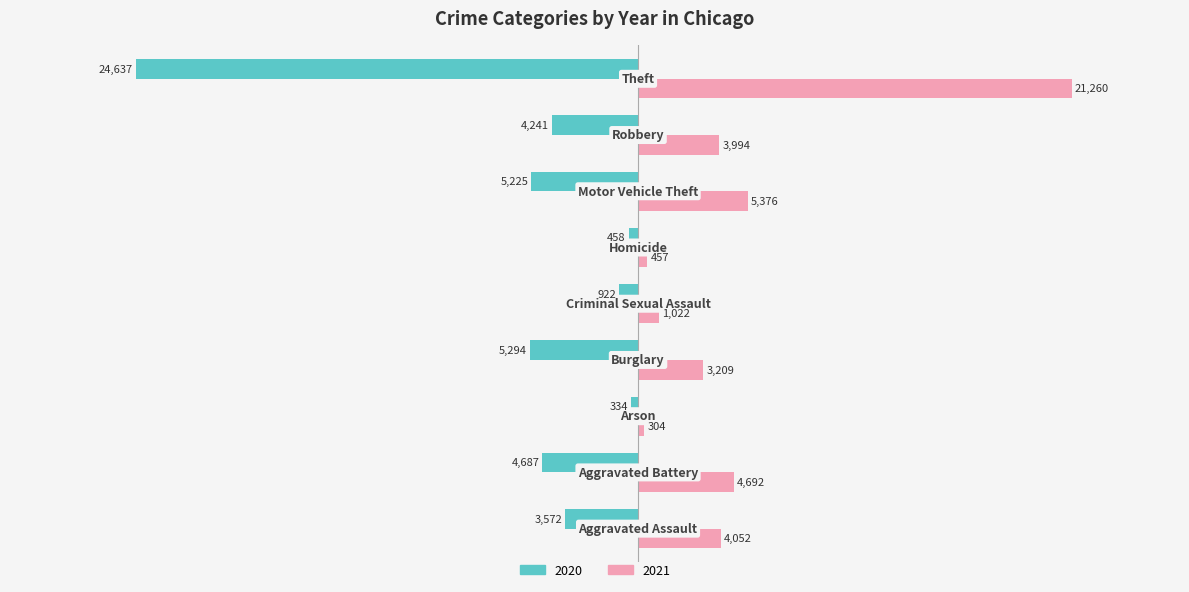

What is the maximum value shown in the chart?

21260